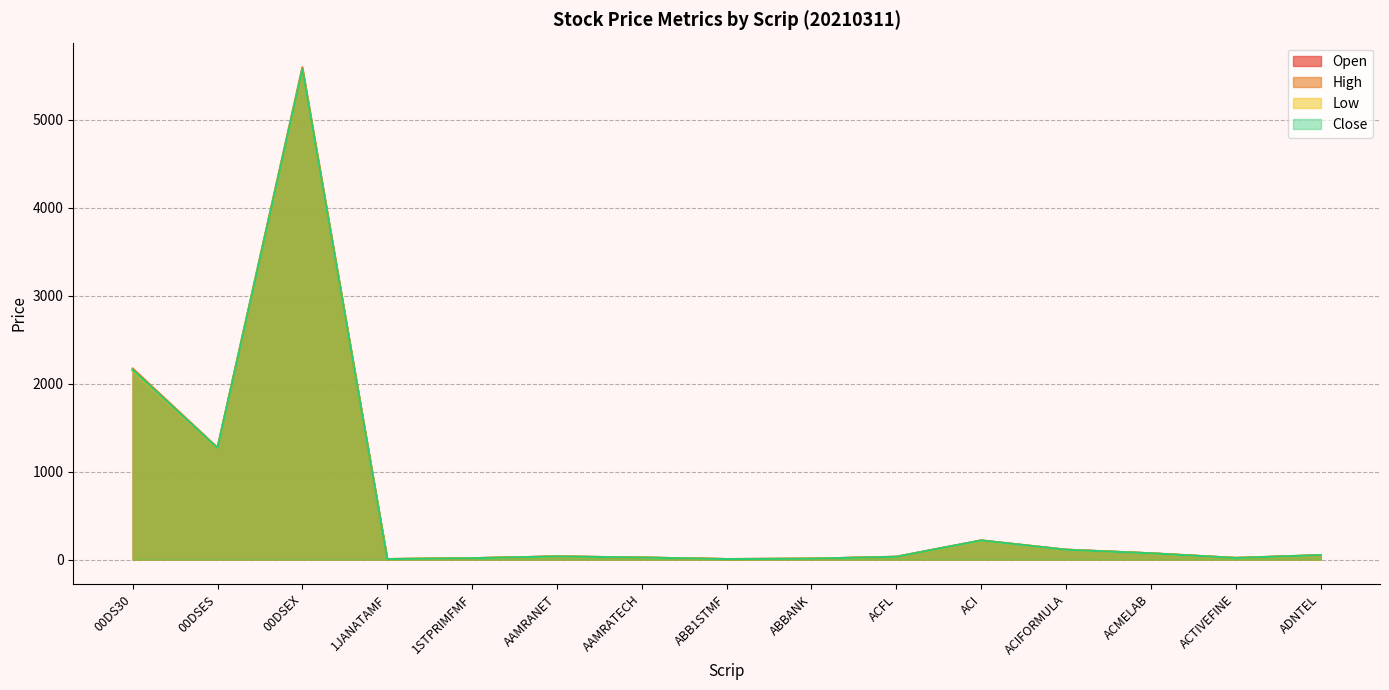

The value of Close at ABB1STMF is 5.5. True or false?

True